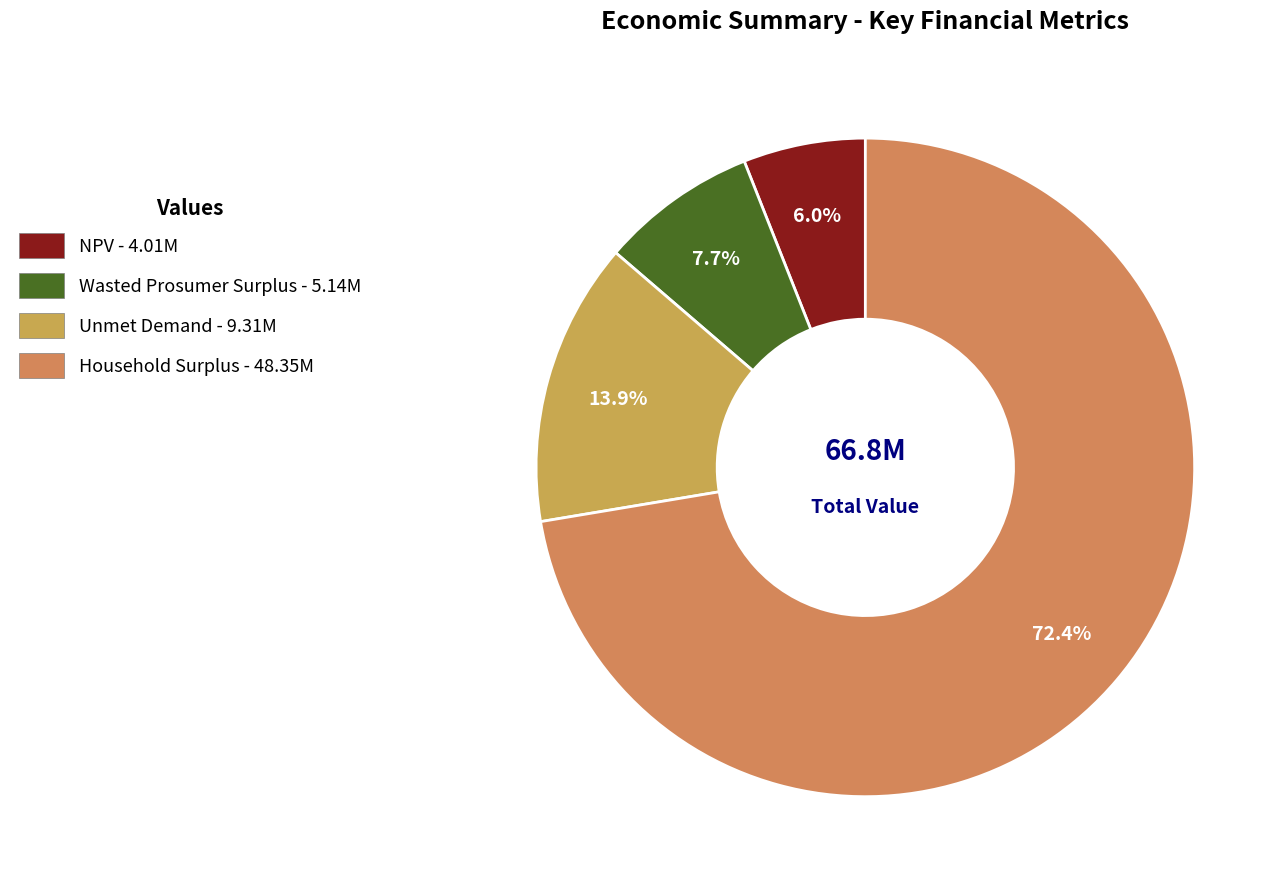

True or false: Household Surplus accounts for 64% of the total.

False